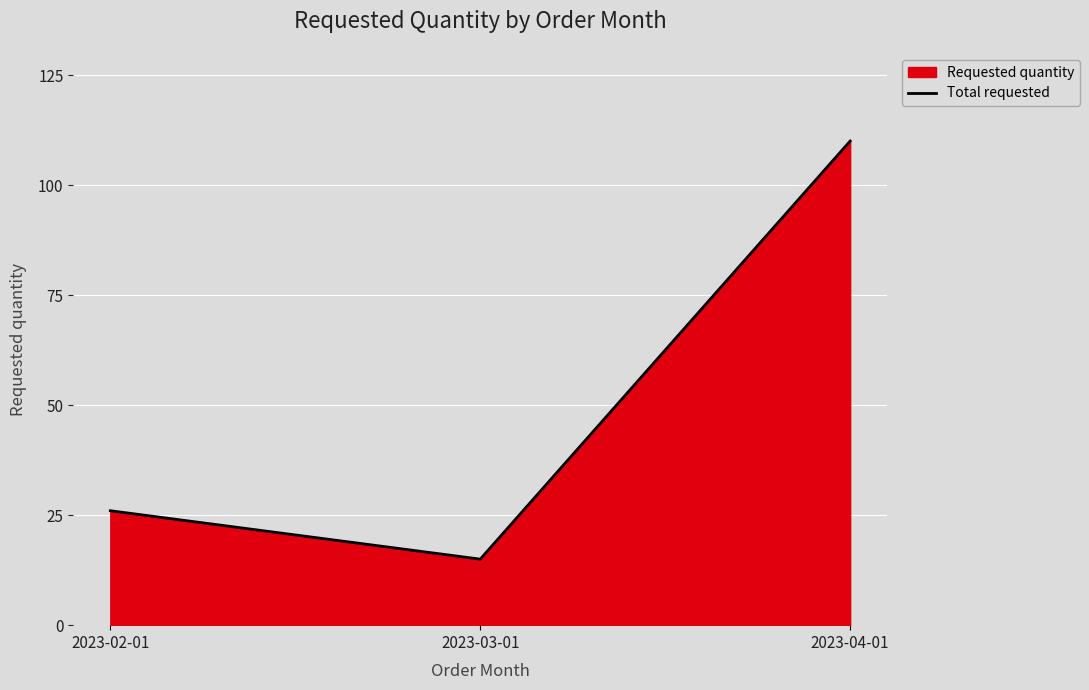

What is the minimum value shown in the chart?

15